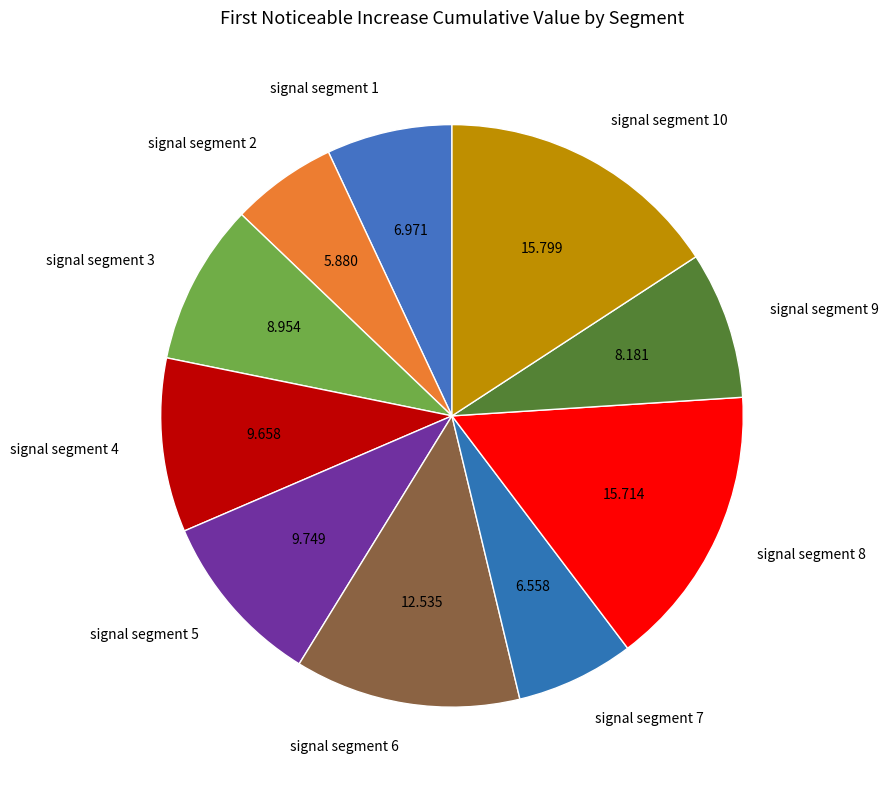

Is there any slice that represents more than half of the pie?

No